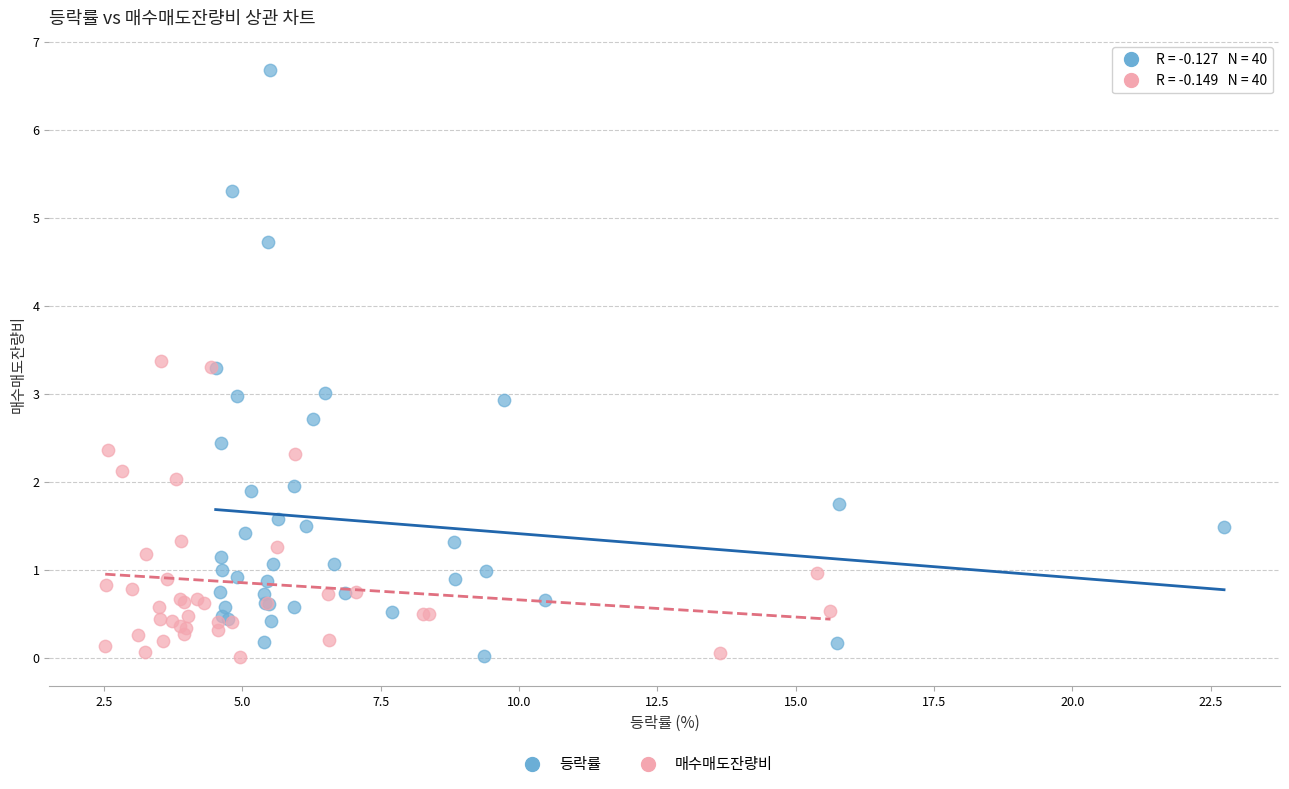

Which series reaches the maximum Y coordinate?

등락률